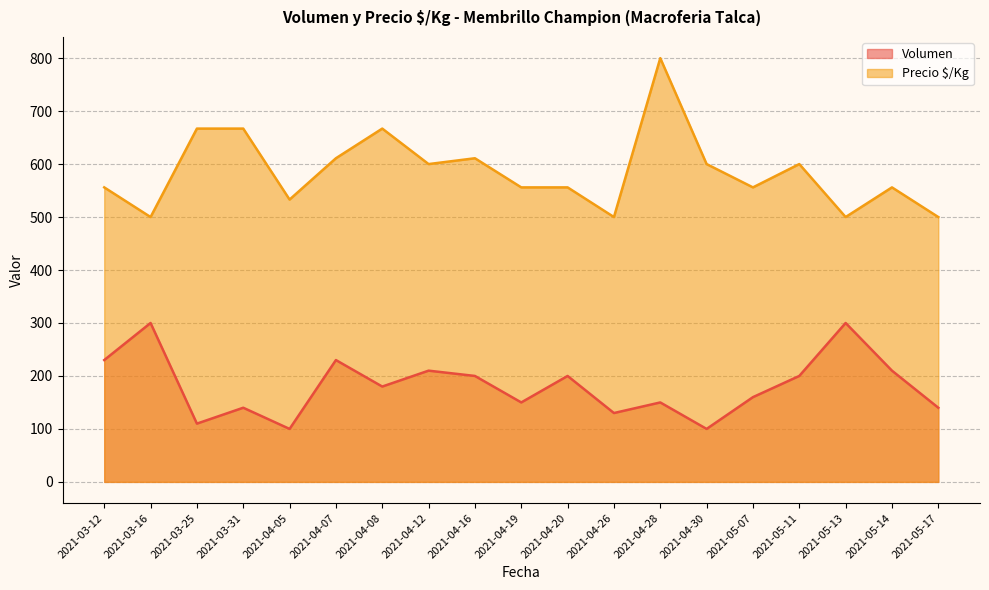

Where is Volumen nearest to the value 200?

2021-04-16